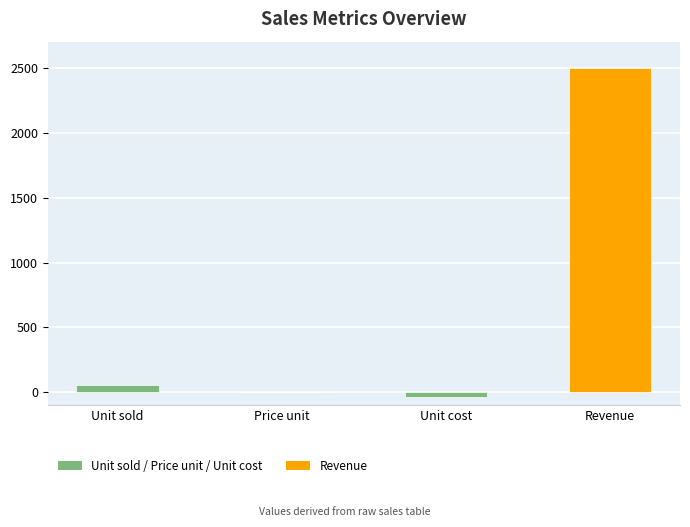

How many data points does each series have?

4